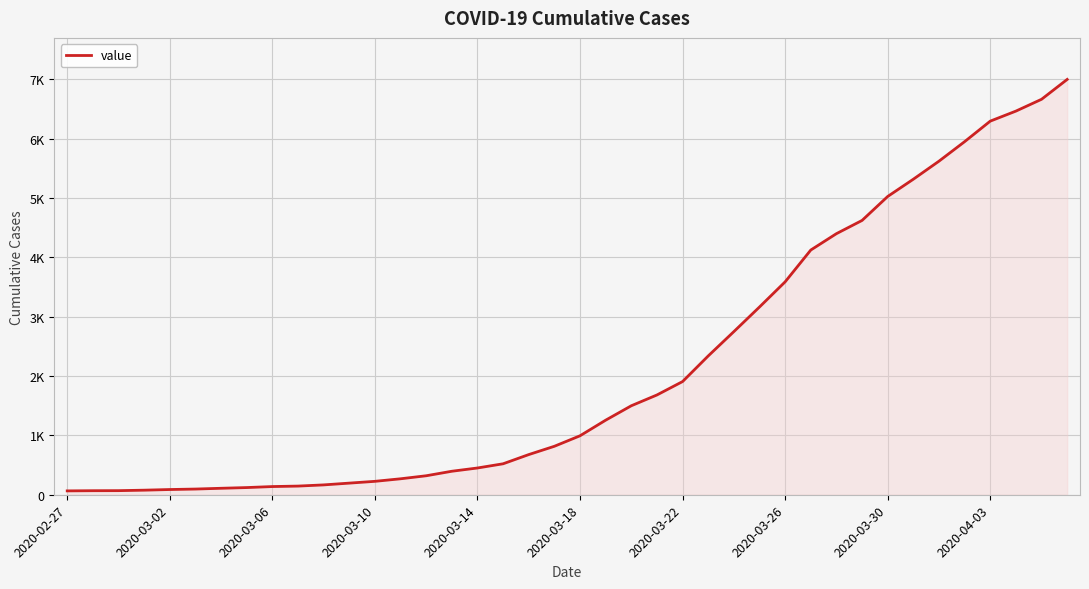

What is the value of the 23rd point from the left?

1500